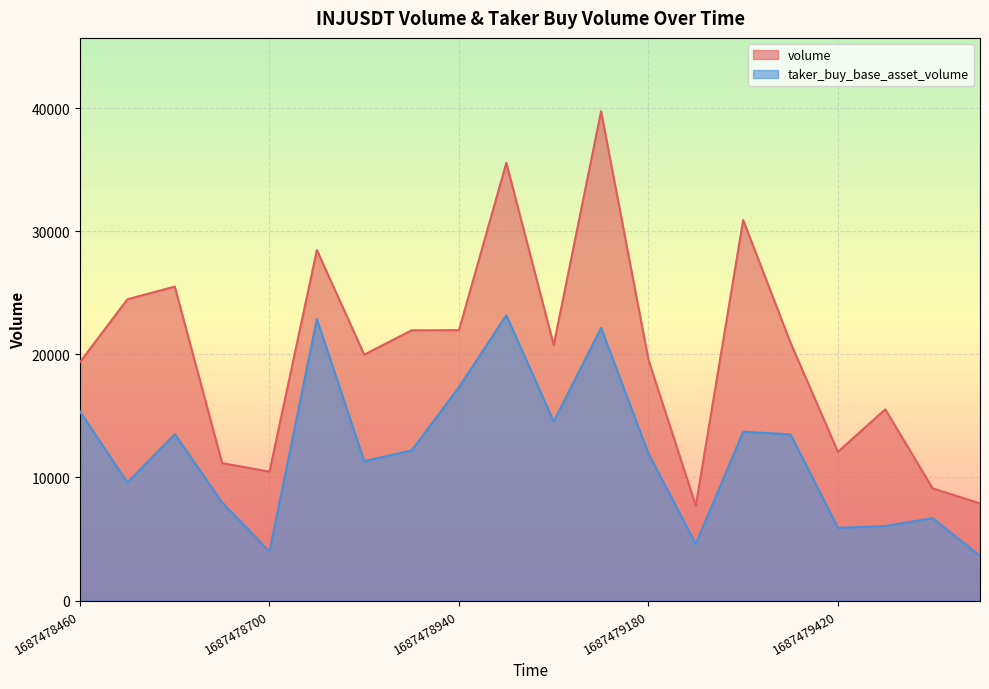

Which category has the lowest value across all series?

1687479600000